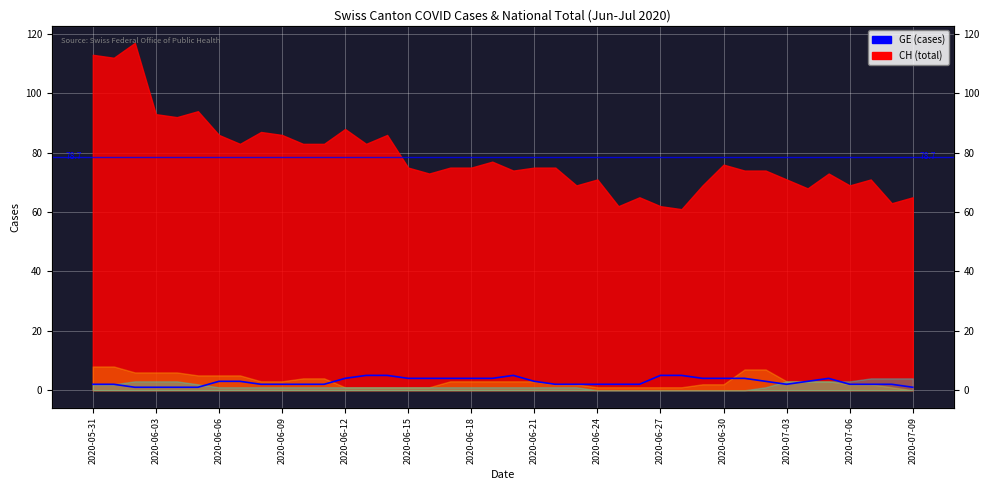

What is the label of the 40th point from the right?

2020-05-31